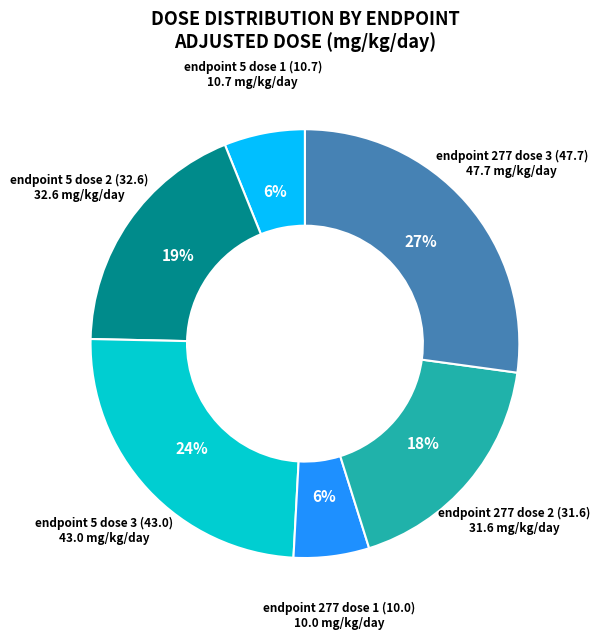

Which slice is the largest?

endpoint 277 dose 3 (47.7)